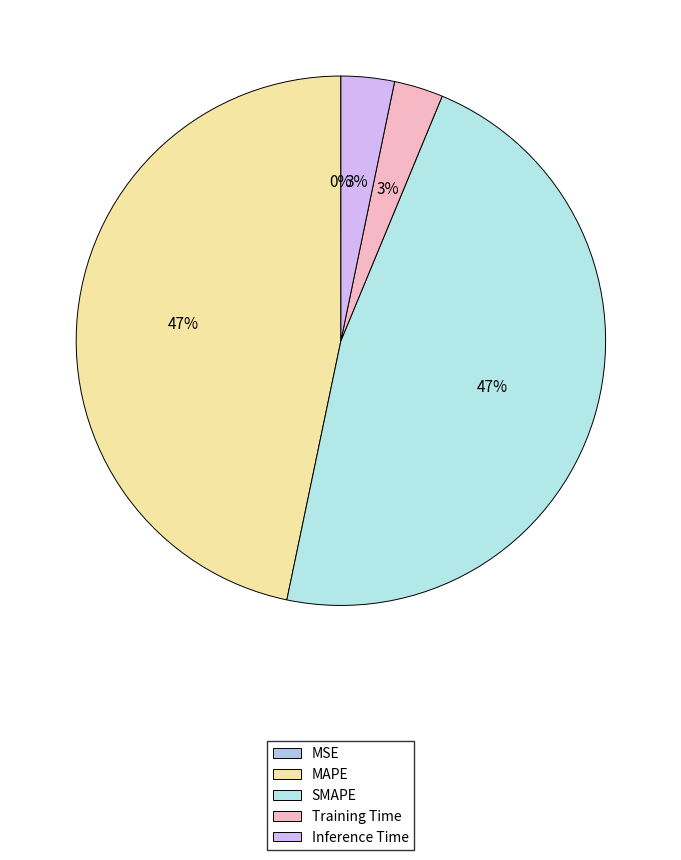

Count the number of slices in the pie.

5